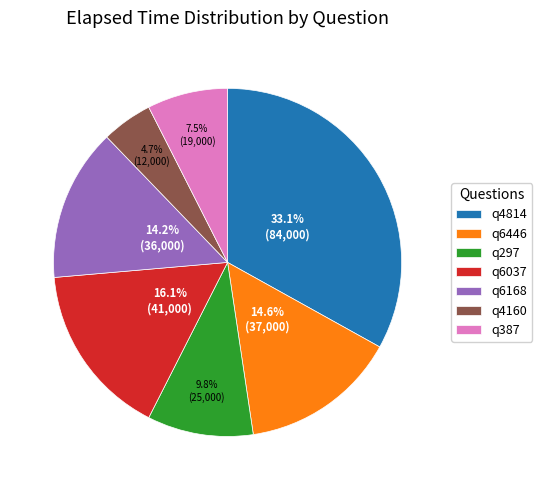

To the nearest percent, what is the combined percentage of q4814 and q387?

41%